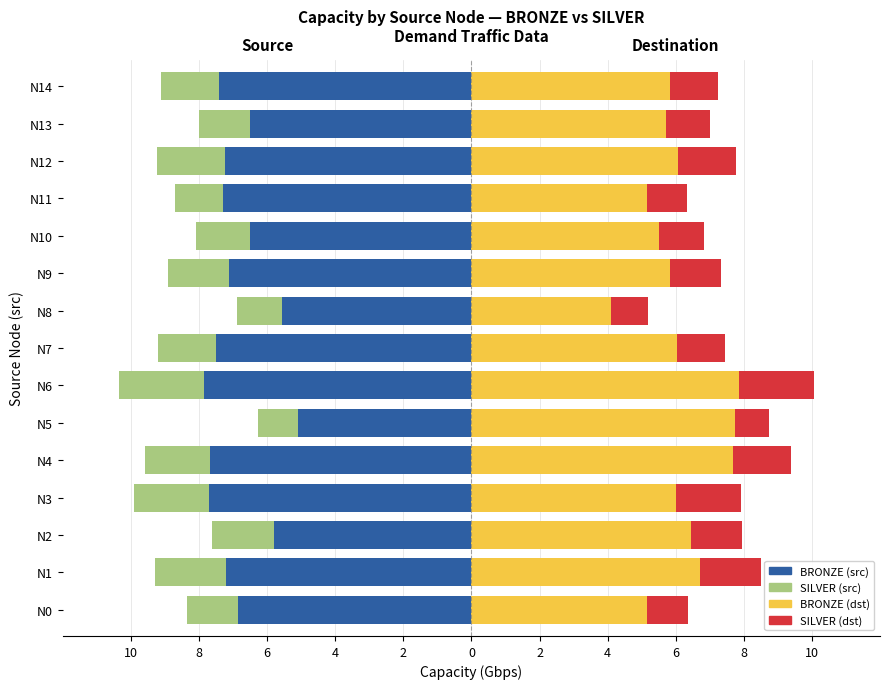

What is the difference between the second highest and minimum values in the SILVER (dst) series?

0.9